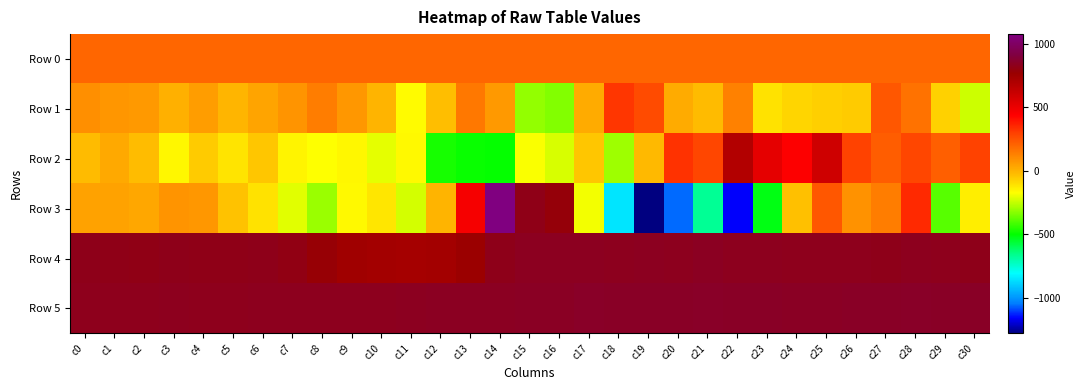

Reading right to left, extract all data points from this chart.

Row 0: c30=0.6	c29=0.6	c28=0.6	c27=0.6	c26=0.6	c25=0.6	c24=0.6	c23=0.6	c22=0.6	c21=0.6	c20=0.6	c19=0.6	c18=0.6	c17=0.6	c16=0.6	c15=0.6	c14=0.6	c13=0.6	c12=0.6	c11=0.6	c10=0.6	c9=0.6	c8=0.6	c7=0.6	c6=0.6	c5=0.6	c4=0.6	c3=0.6	c2=0.6	c1=0.6	c0=0.6
Row 1: c30=0.4	c29=0.5	c28=0.6	c27=0.6	c26=0.5	c25=0.5	c24=0.5	c23=0.5	c22=0.6	c21=0.5	c20=0.6	c19=0.7	c18=0.7	c17=0.6	c16=0.4	c15=0.4	c14=0.6	c13=0.6	c12=0.5	c11=0.5	c10=0.5	c9=0.6	c8=0.6	c7=0.6	c6=0.6	c5=0.5	c4=0.6	c3=0.5	c2=0.6	c1=0.6	c0=0.6
Row 2: c30=0.7	c29=0.6	c28=0.7	c27=0.6	c26=0.7	c25=0.8	c24=0.7	c23=0.8	c22=0.8	c21=0.7	c20=0.7	c19=0.5	c18=0.4	c17=0.5	c16=0.4	c15=0.5	c14=0.3	c13=0.3	c12=0.3	c11=0.5	c10=0.5	c9=0.5	c8=0.5	c7=0.5	c6=0.5	c5=0.5	c4=0.5	c3=0.5	c2=0.5	c1=0.6	c0=0.5
Row 3: c30=0.5	c29=0.4	c28=0.7	c27=0.6	c26=0.6	c25=0.6	c24=0.5	c23=0.3	c22=0.1	c21=0.3	c20=0.1	c19=0.0	c18=0.2	c17=0.5	c16=0.9	c15=0.9	c14=1.0	c13=0.7	c12=0.5	c11=0.4	c10=0.5	c9=0.5	c8=0.4	c7=0.5	c6=0.5	c5=0.5	c4=0.6	c3=0.6	c2=0.6	c1=0.6	c0=0.6
Row 4: c30=0.9	c29=0.9	c28=0.9	c27=0.9	c26=0.9	c25=0.9	c24=0.9	c23=0.9	c22=0.9	c21=0.9	c20=0.9	c19=0.9	c18=0.9	c17=0.9	c16=0.9	c15=0.9	c14=0.9	c13=0.9	c12=0.9	c11=0.9	c10=0.9	c9=0.9	c8=0.9	c7=0.9	c6=0.9	c5=0.9	c4=0.9	c3=0.9	c2=0.9	c1=0.9	c0=0.9
Row 5: c30=0.9	c29=0.9	c28=0.9	c27=0.9	c26=0.9	c25=0.9	c24=0.9	c23=0.9	c22=0.9	c21=0.9	c20=0.9	c19=0.9	c18=0.9	c17=0.9	c16=0.9	c15=0.9	c14=0.9	c13=0.9	c12=0.9	c11=0.9	c10=0.9	c9=0.9	c8=0.9	c7=0.9	c6=0.9	c5=0.9	c4=0.9	c3=0.9	c2=0.9	c1=0.9	c0=0.9